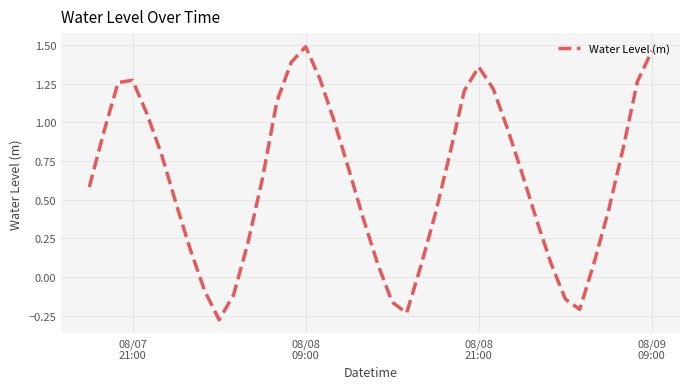

What is the difference between the maximum and minimum values?

1.8